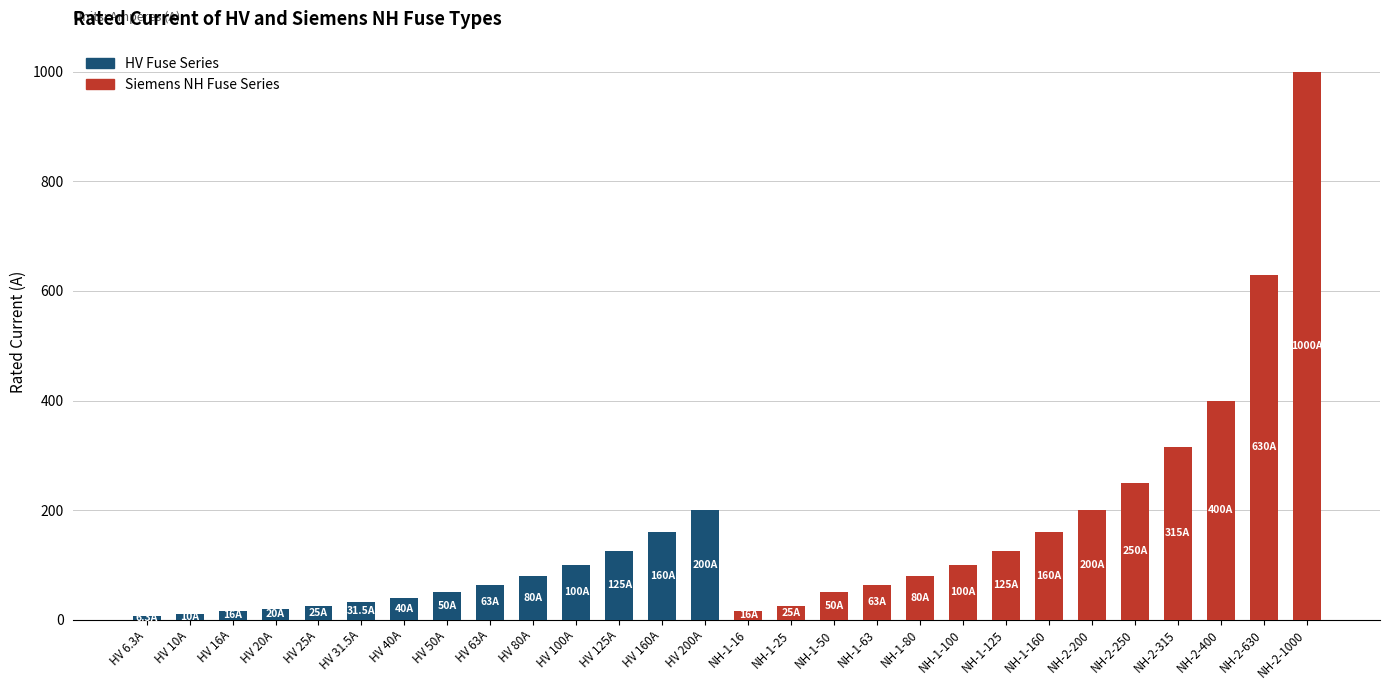

Which series has the largest total across all categories?

Siemens NH Fuse Series